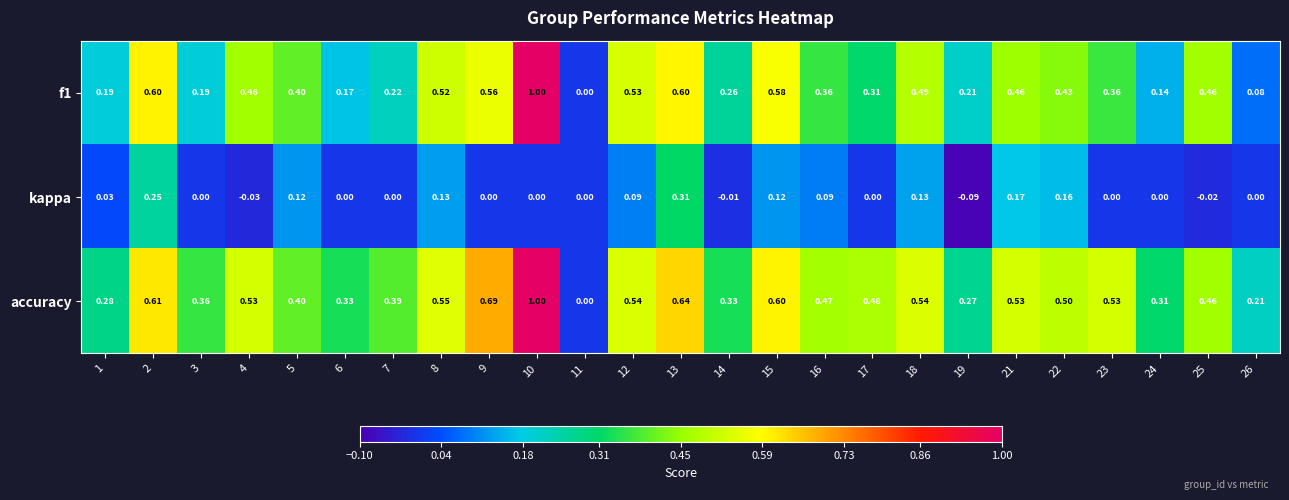

List the series in order of their overall mean, lowest first.

kappa, f1, accuracy